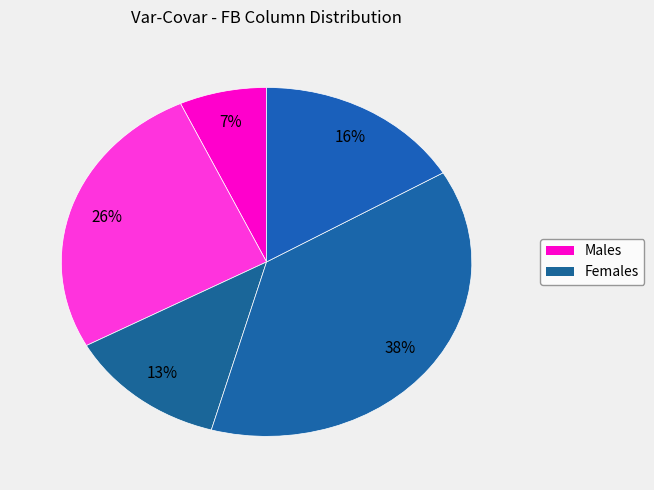

How many slices are in this pie chart?

5